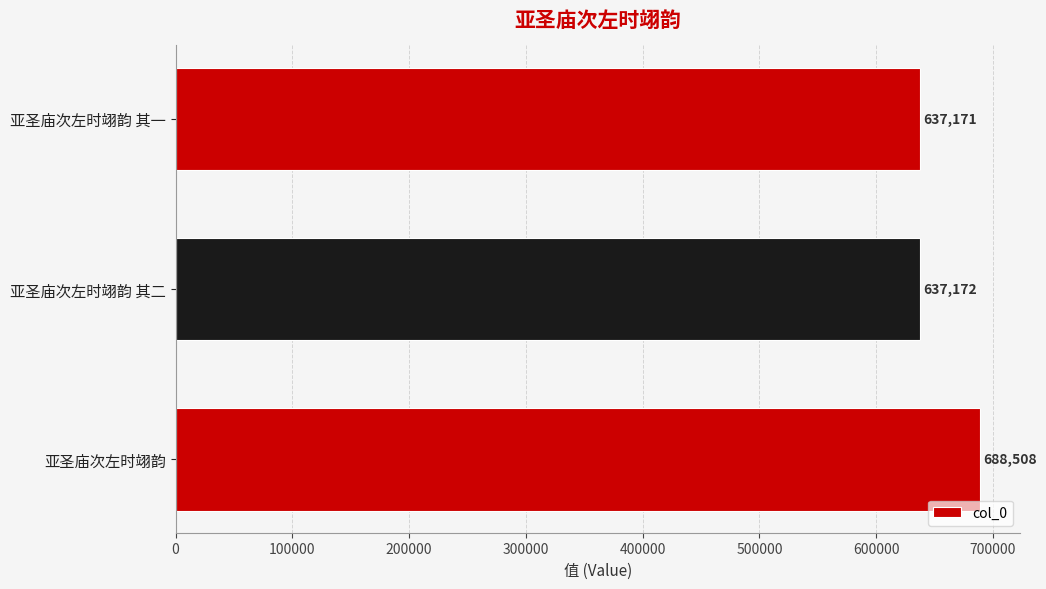

What is the change in value from 亚圣庙次左时翊韵 to 亚圣庙次左时翊韵 其二?

-51336